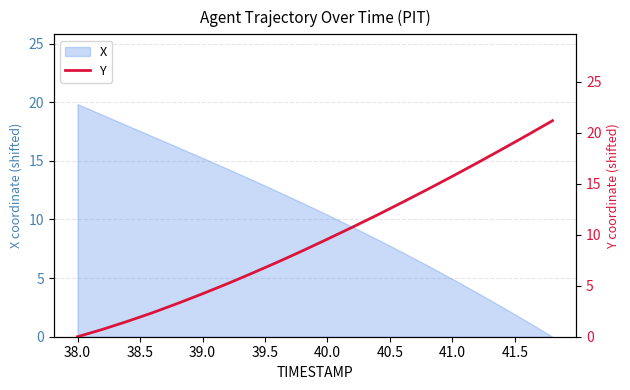

What is the difference between the maximum and second lowest values?

20.5